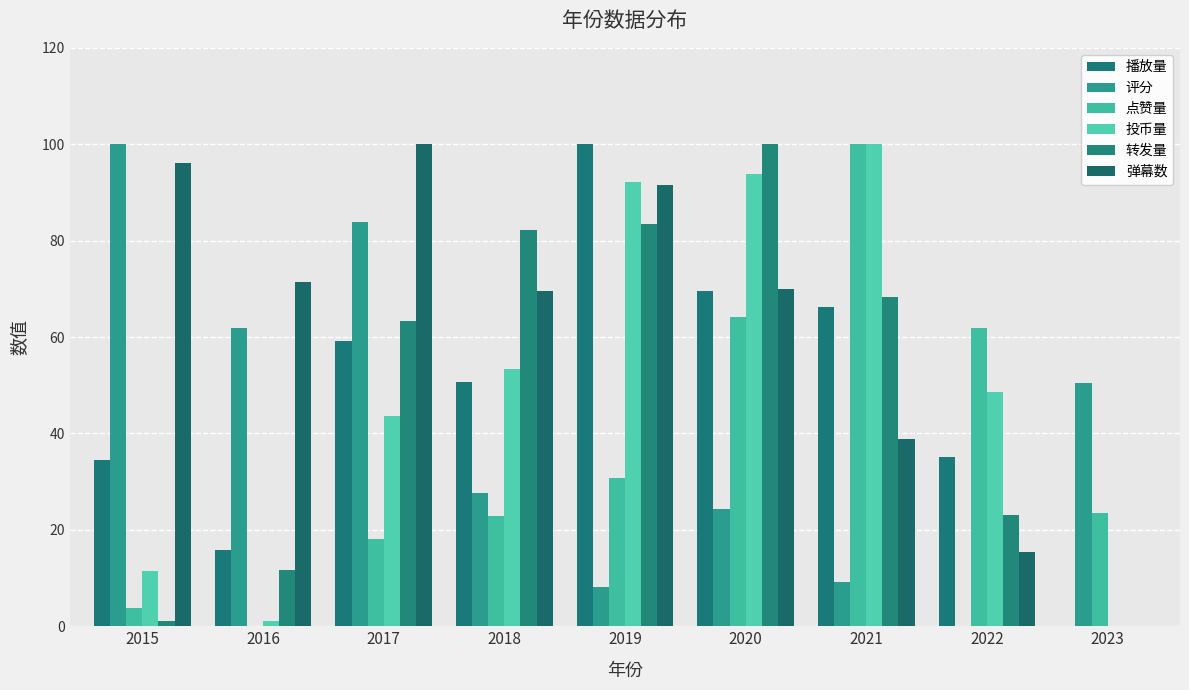

What is the sum of the 点赞量 values at 2023 and 2020?

87.8